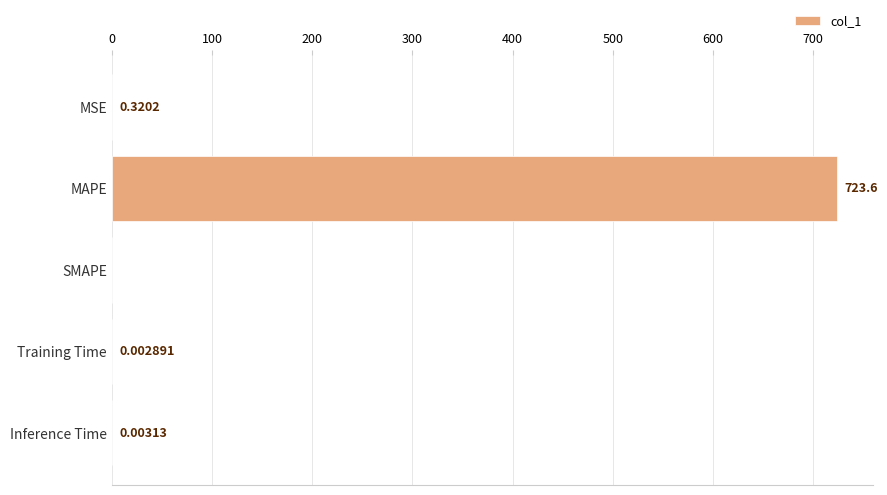

Where is the data nearest to the value 361?

MSE